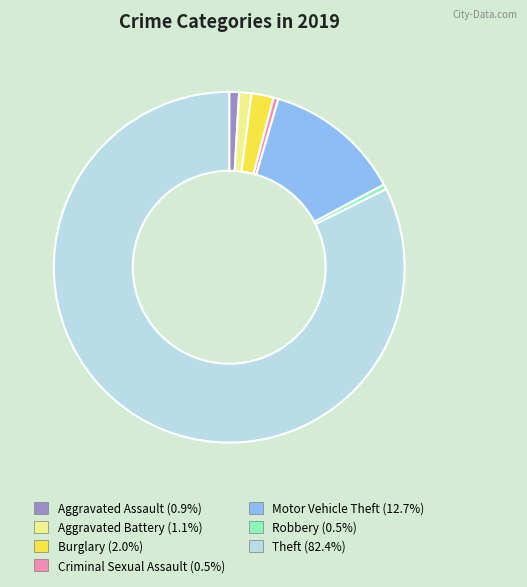

The Aggravated Battery slice represents 1% of the pie. True or false?

True